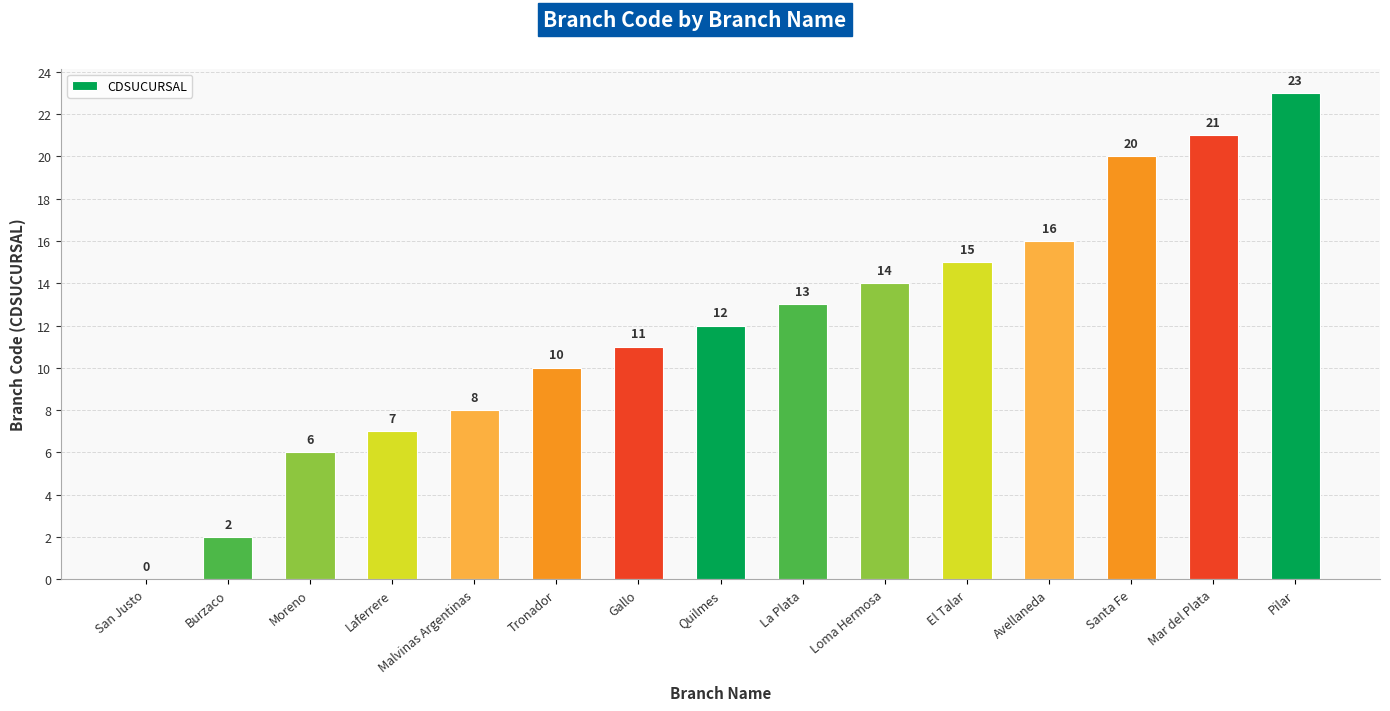

Which category has the highest value across all series?

Pilar